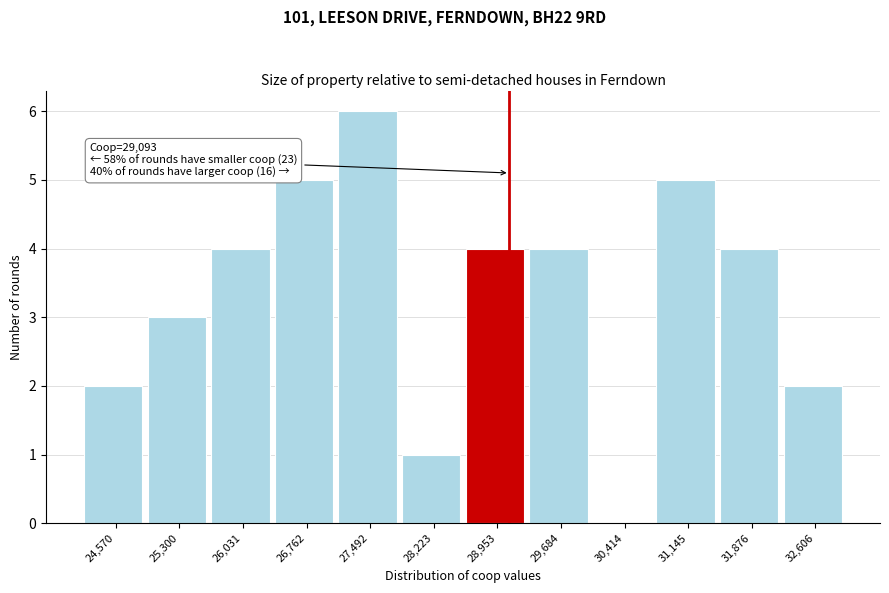

Over which range of the x-axis is the bar tallest?

27100 to 27900